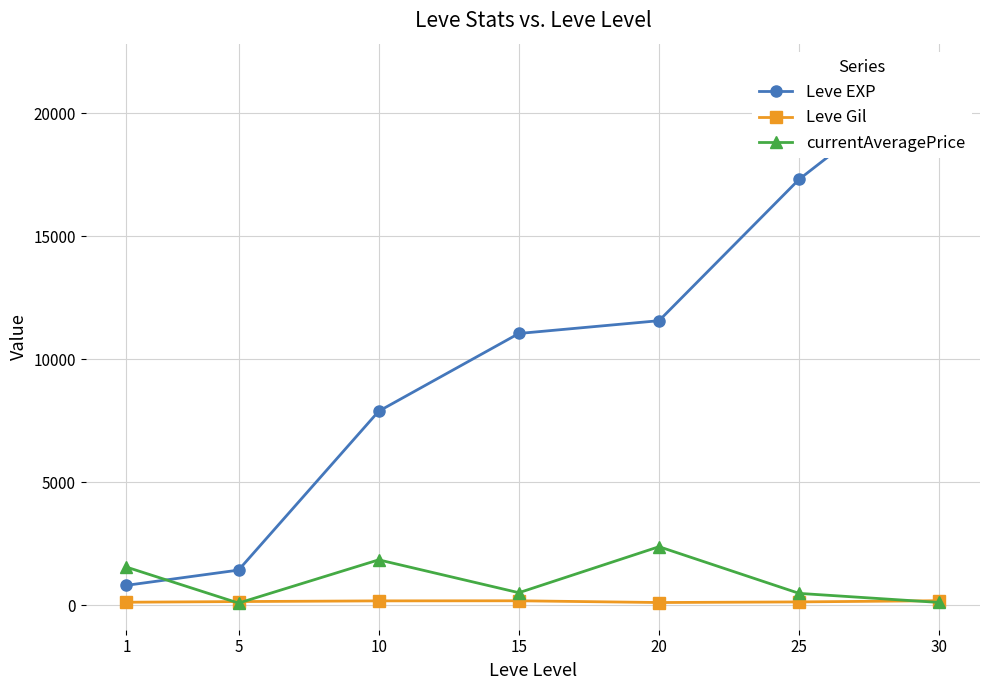

Between 20 and 25, which series saw the biggest shift?

Leve EXP